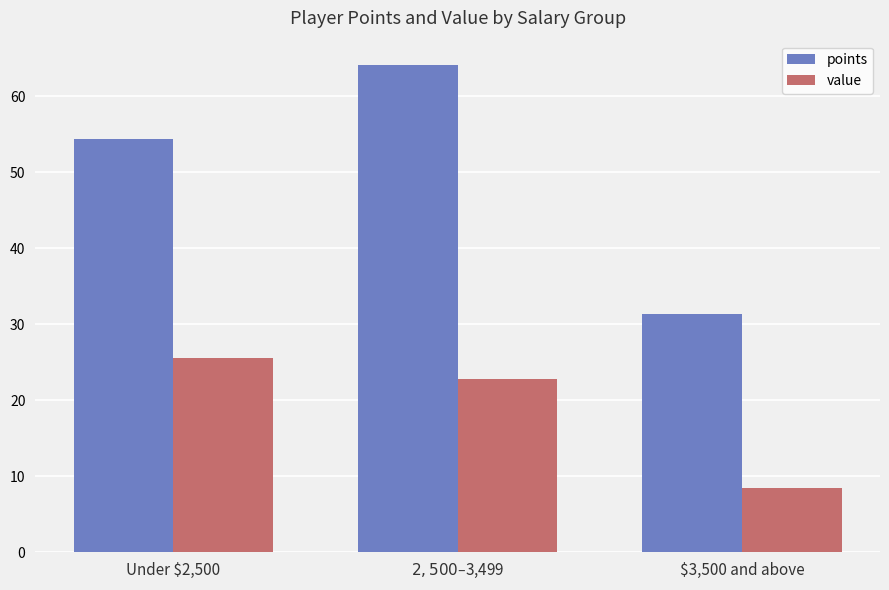

True or false: points has a value of 16.9 at Under $2,500.

False